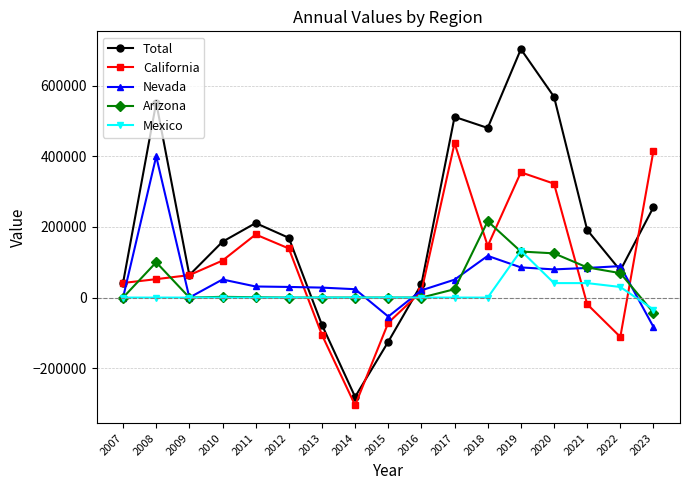

Which category has the highest value in the Arizona series?

2018